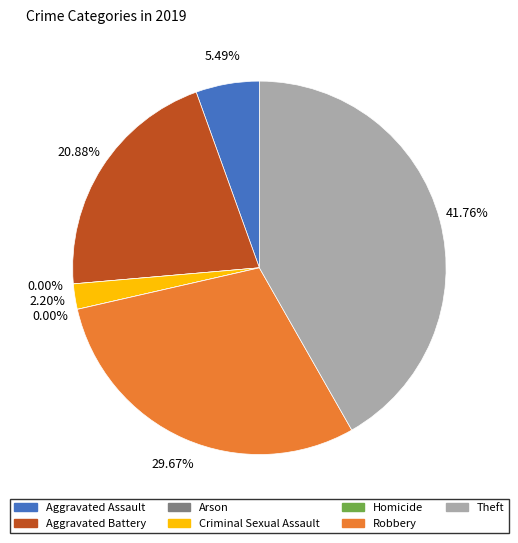

How many segments does this pie chart have?

7